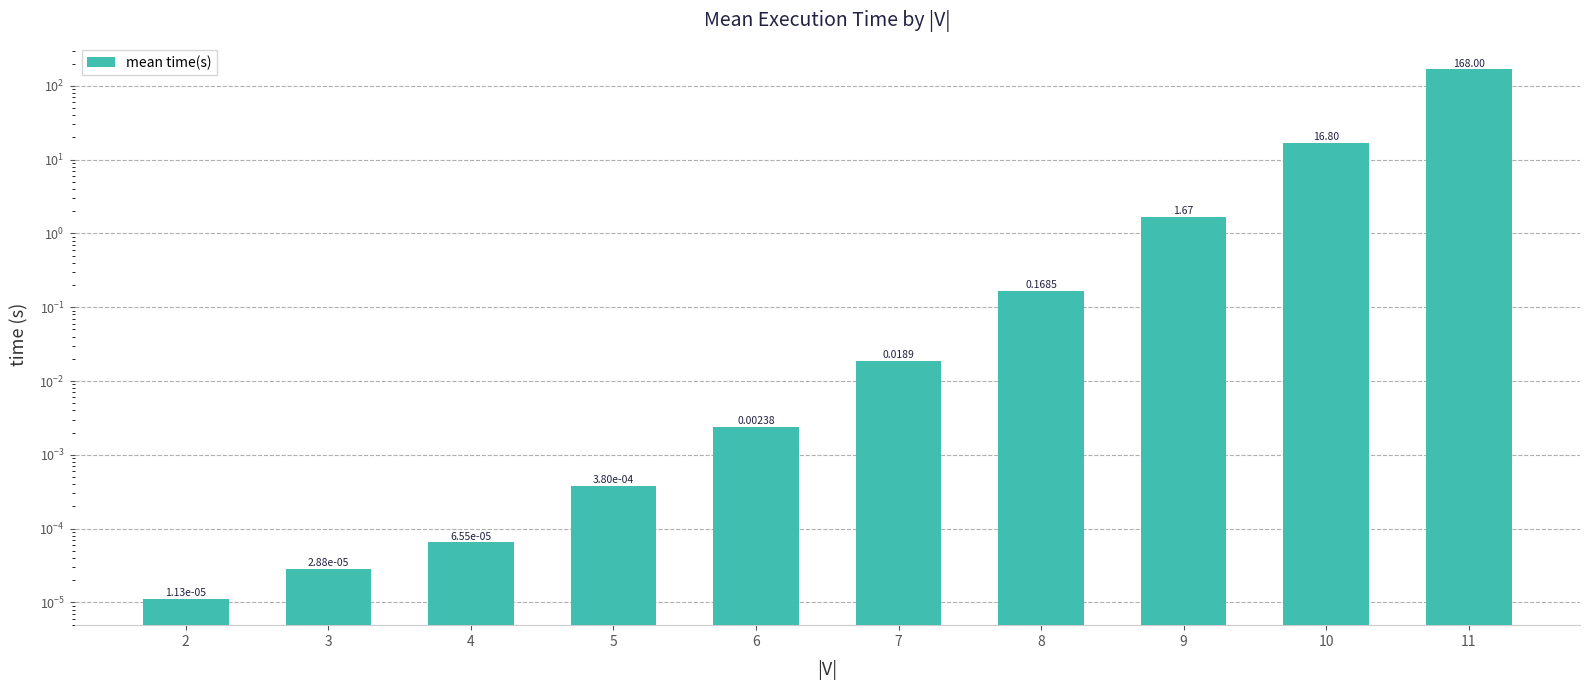

Reading left to right, list all the values displayed in this chart.

2=0.0	3=0.0	4=0.0	5=0.0	6=0.0	7=0.0	8=0.2	9=1.7	10=16.8	11=168.0